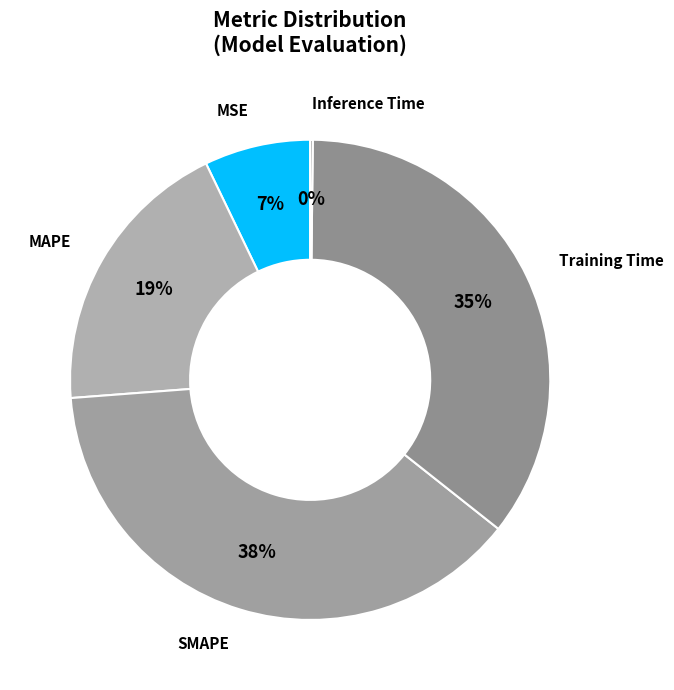

What is the smallest slice in the pie chart?

Inference Time